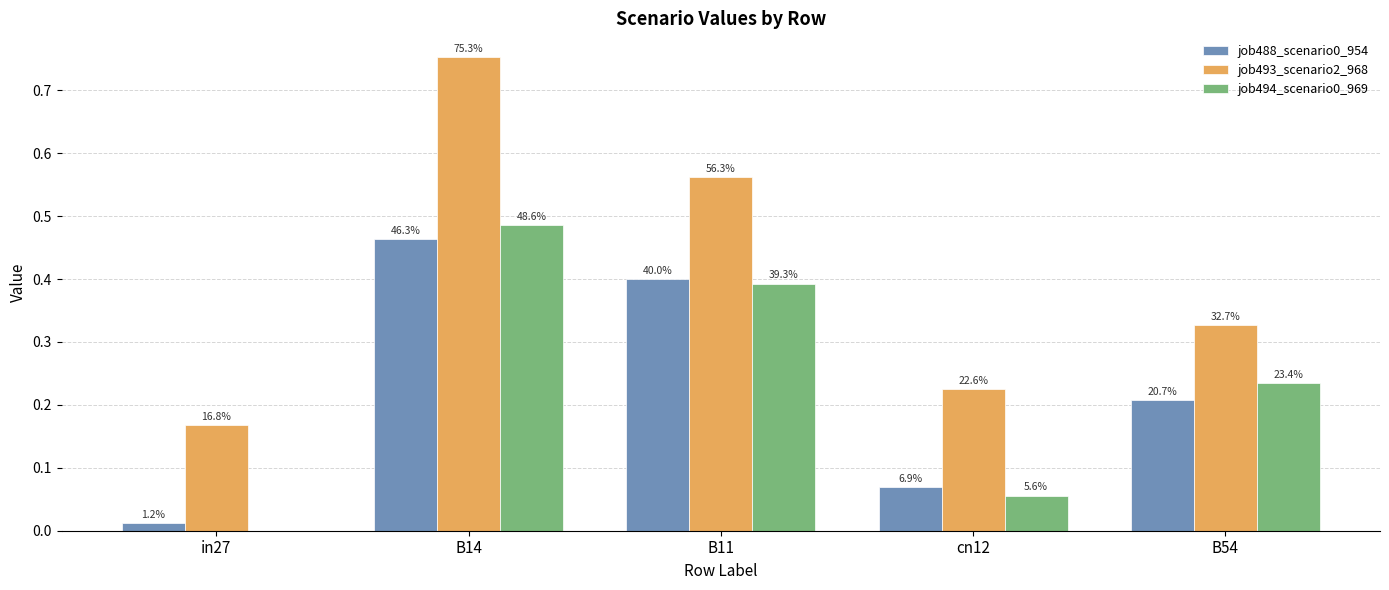

What is the difference between the highest and lowest values at cn12?

0.2